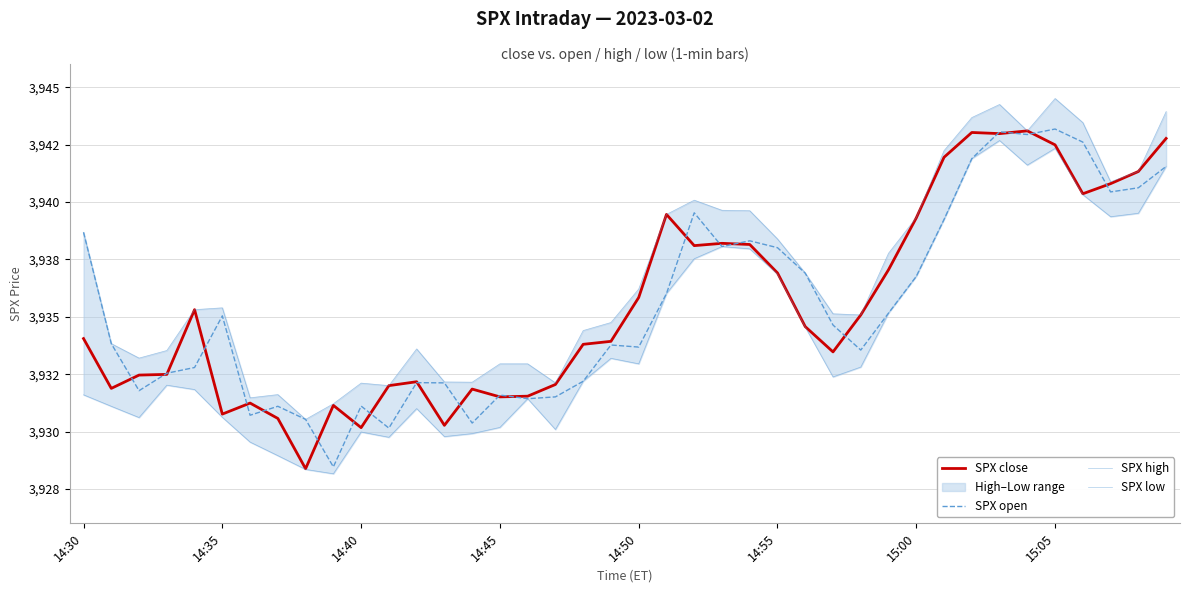

What is the value of the SPX high point at the 5th from the left?

3935.3